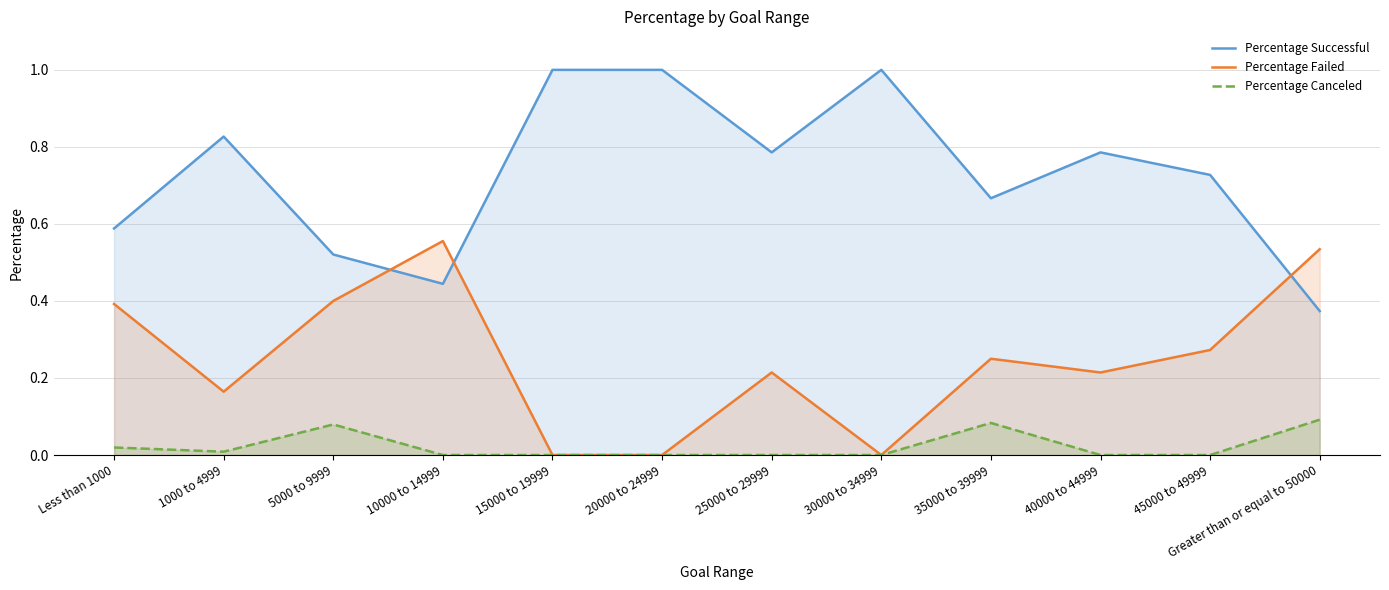

At which label is Percentage Successful closest to 0?

Greater than or equal to 50000